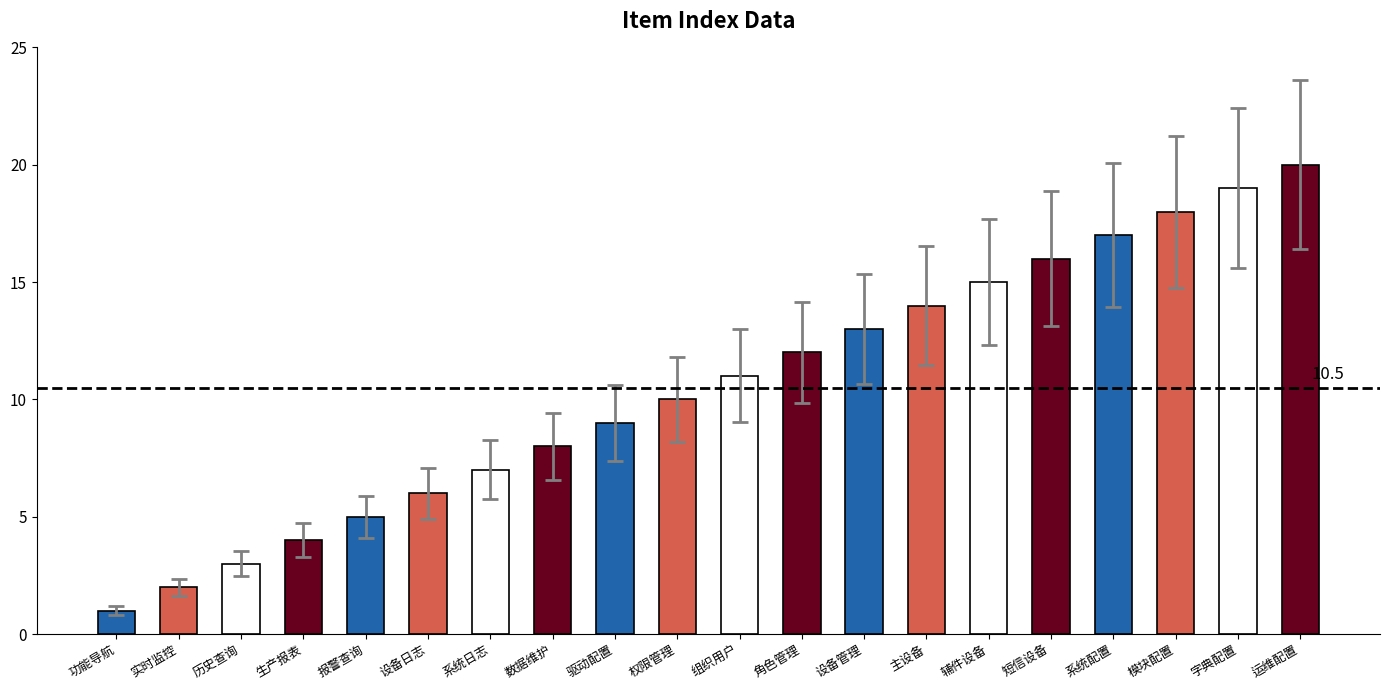

The value at 报警查询 is 5.9. True or false?

True